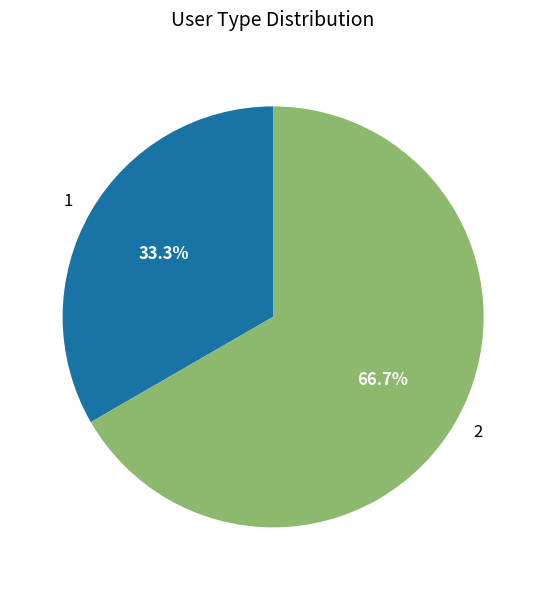

To the nearest percent, what percentage of the pie is 1?

33%